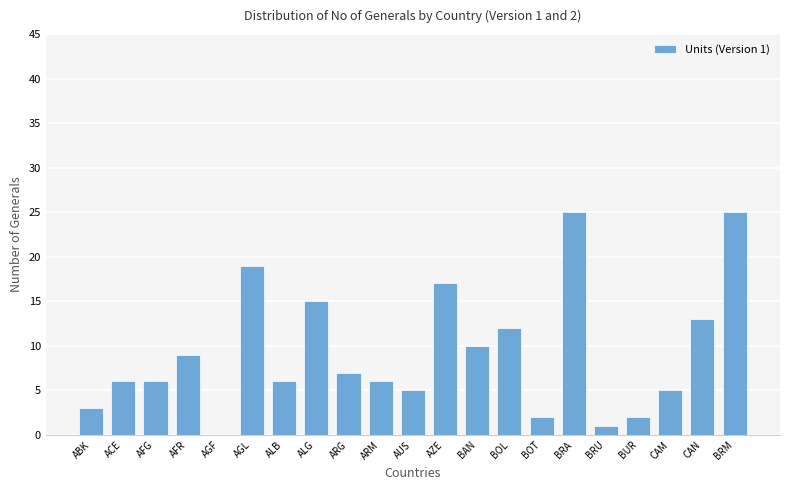

Reading left to right, extract all data points from this chart.

3	6	6	9	0	19	6	15	7	6	5	17	10	12	2	25	1	2	5	13	25